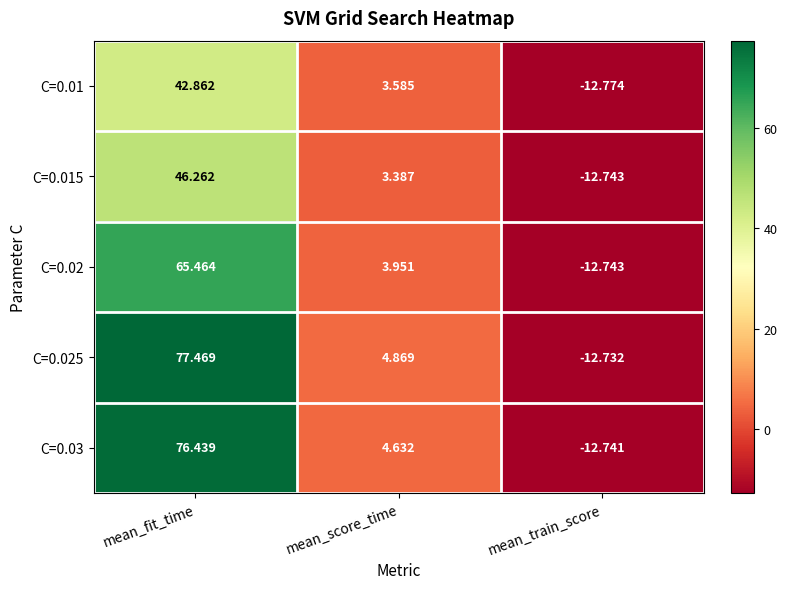

Where is C=0.02 nearest to the value 26?

mean_score_time